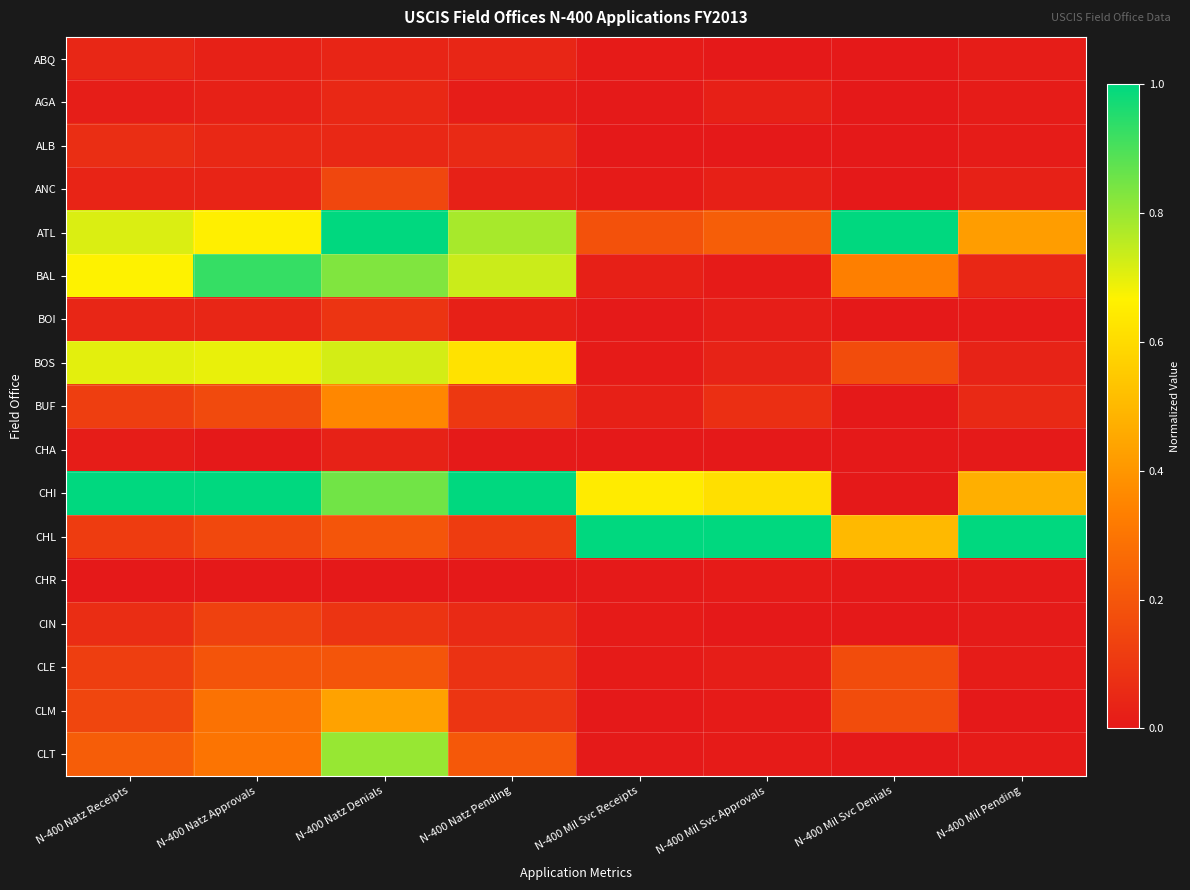

How many data points does each series have?

8